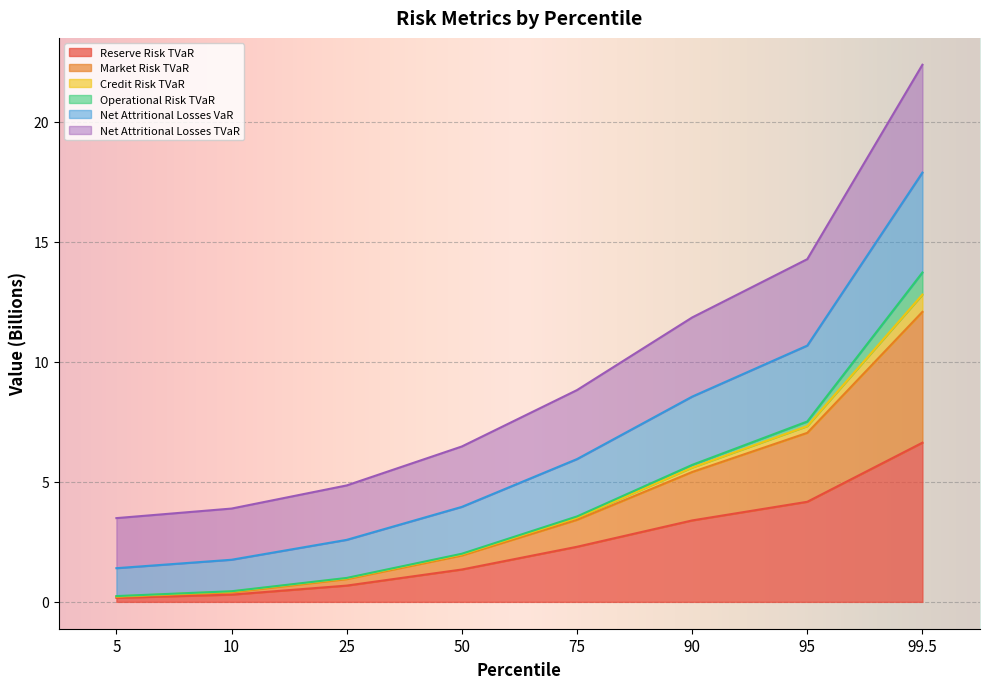

The Reserve Risk TVaR series shows 2.3 at 90. True or false?

False